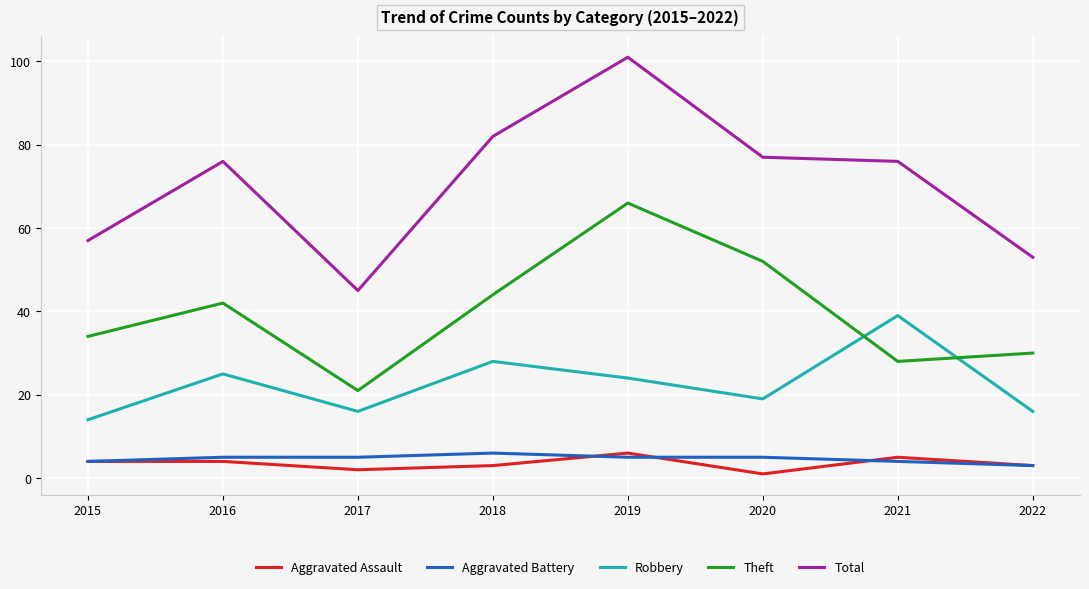

At 2021, list the series in order from smallest to largest.

Aggravated Battery, Aggravated Assault, Theft, Robbery, Total